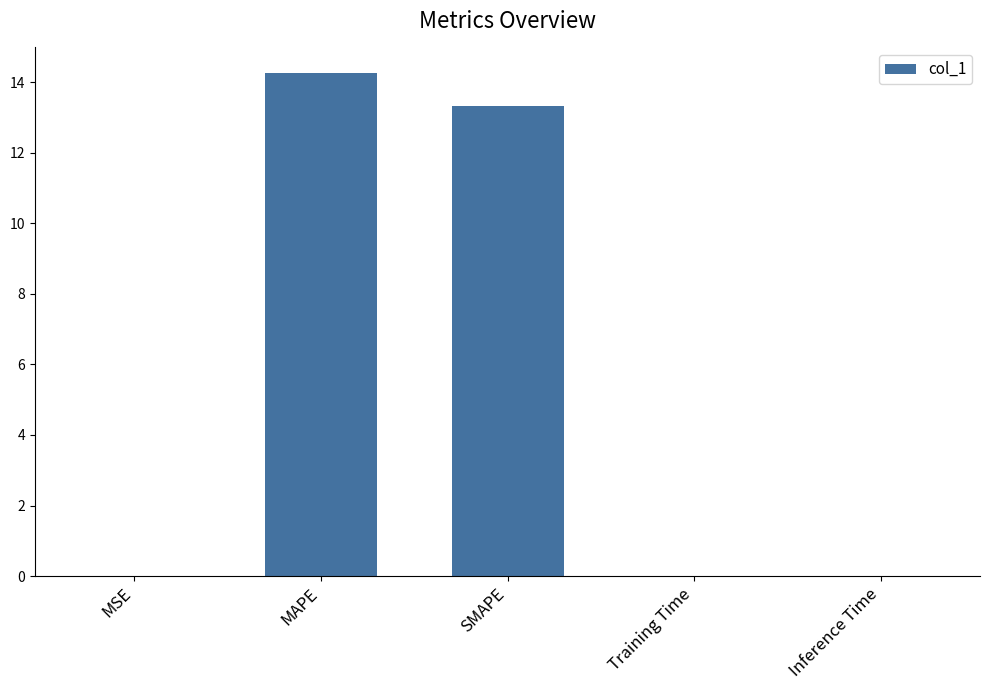

True or false: the data shows 14.3 at MAPE.

True